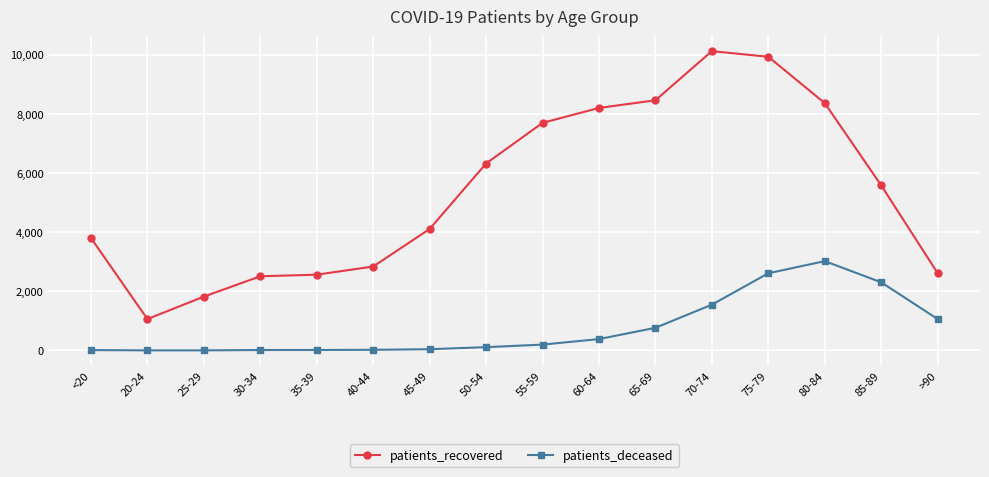

What is the total value across all series at 35-39?

2578